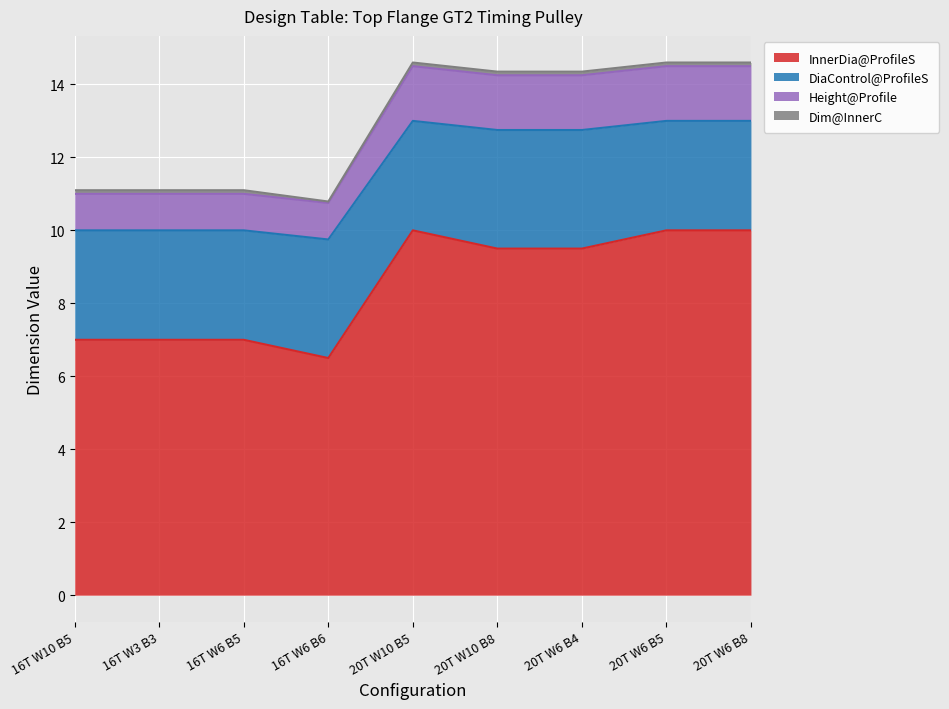

Which label corresponds to the smallest value in the chart?

16T W6 B6